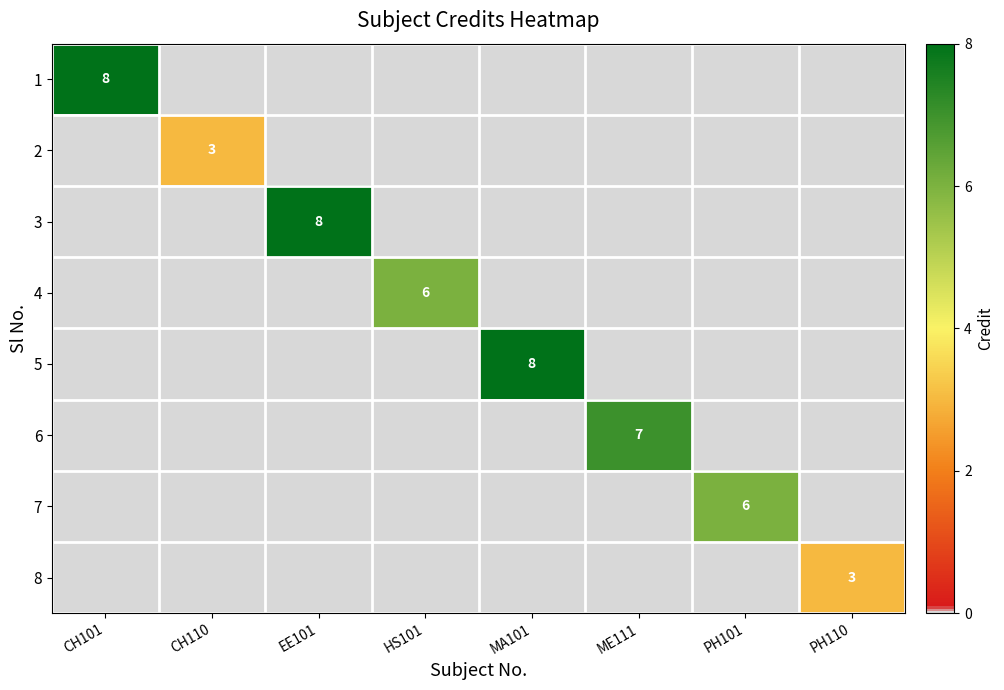

True or false: 7 has a value of 11 at PH101.

False